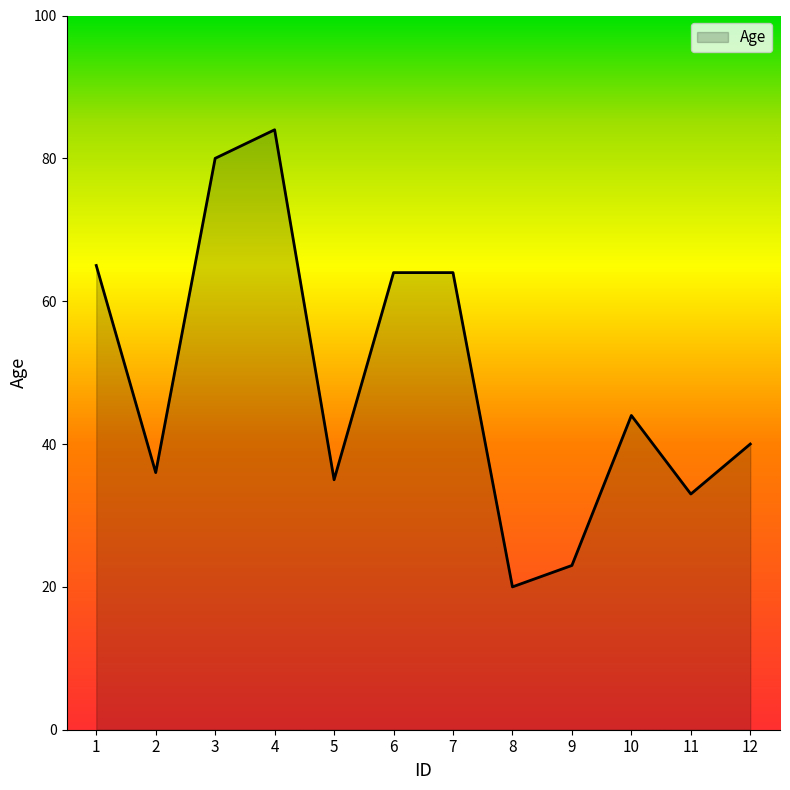

Between 10 and 7, which is larger?

7